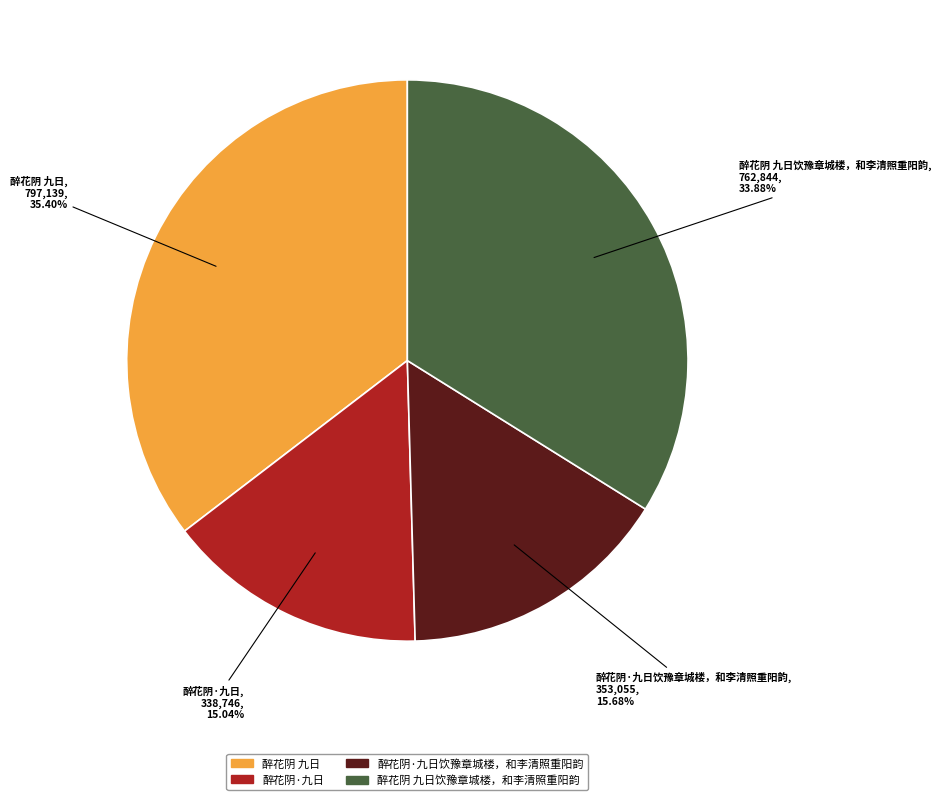

Does any single category account for the majority?

No